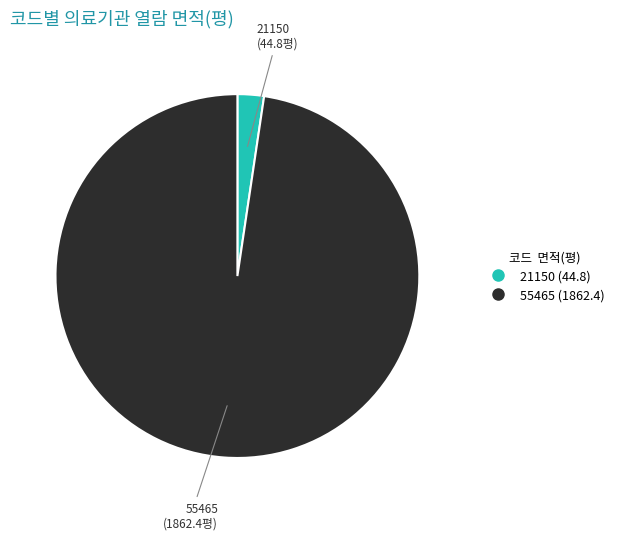

What is the ratio of the value at 55465 to the value at 21150?

41.6